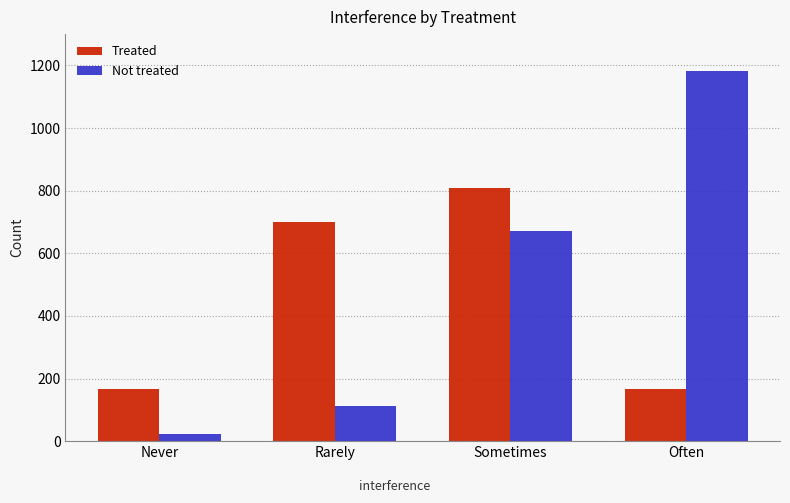

Where is Treated nearest to the value 486?

Rarely